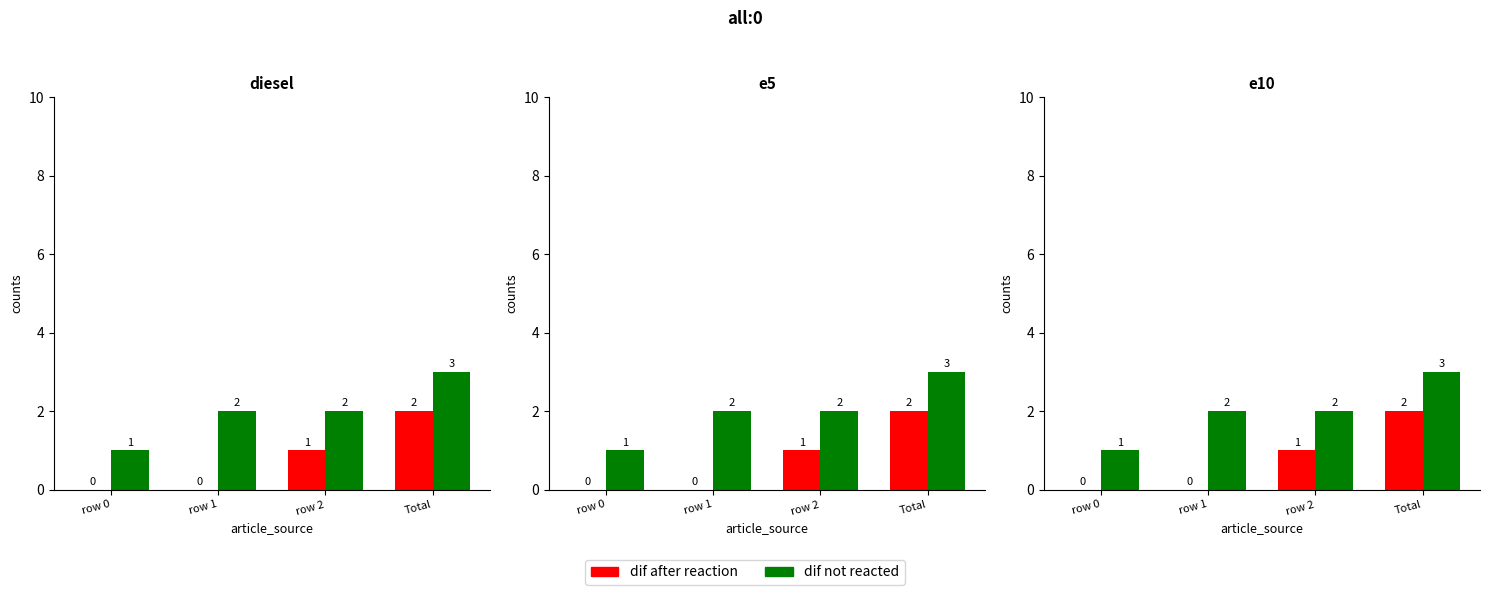

What value does the dif after reaction series have at Total?

2